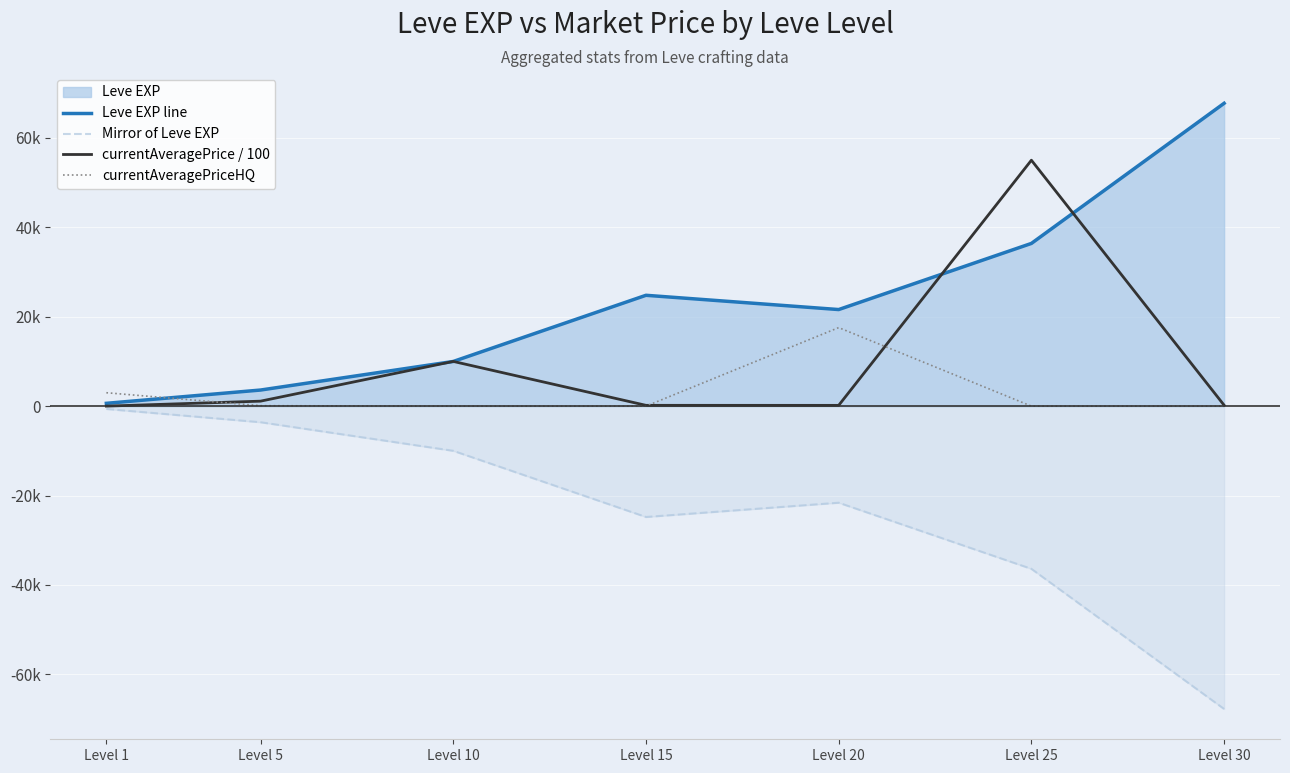

At which category does currentAveragePrice / 100 reach its first local peak?

Level 10